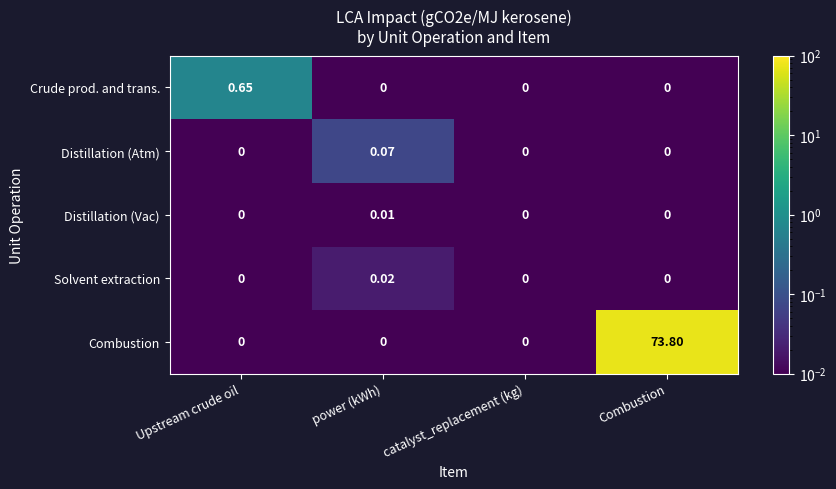

At which category is the sum across all series the highest?

Combustion